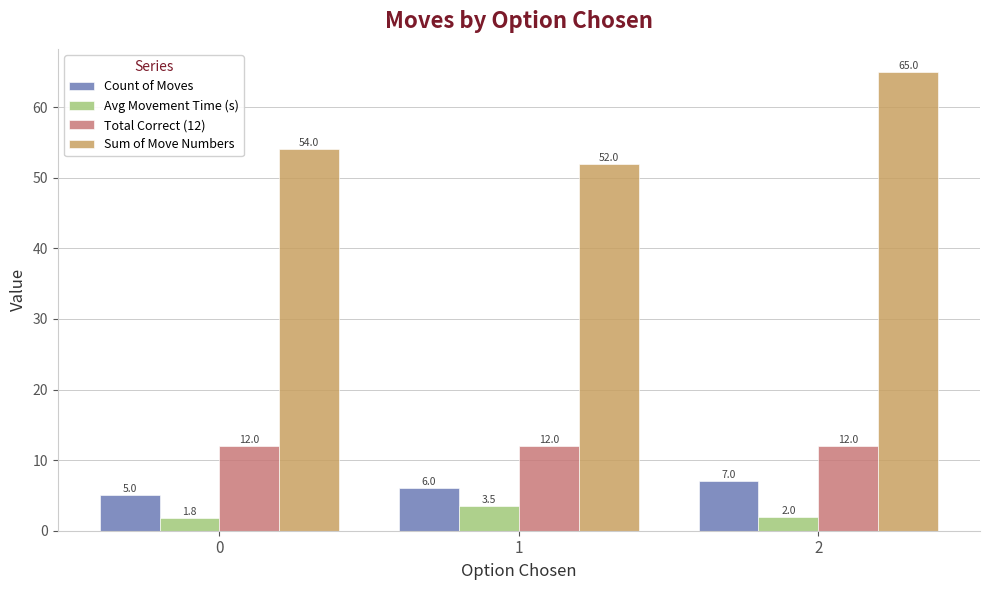

What is the value of the Total Correct (12) bar at the 2nd from the left?

12.0